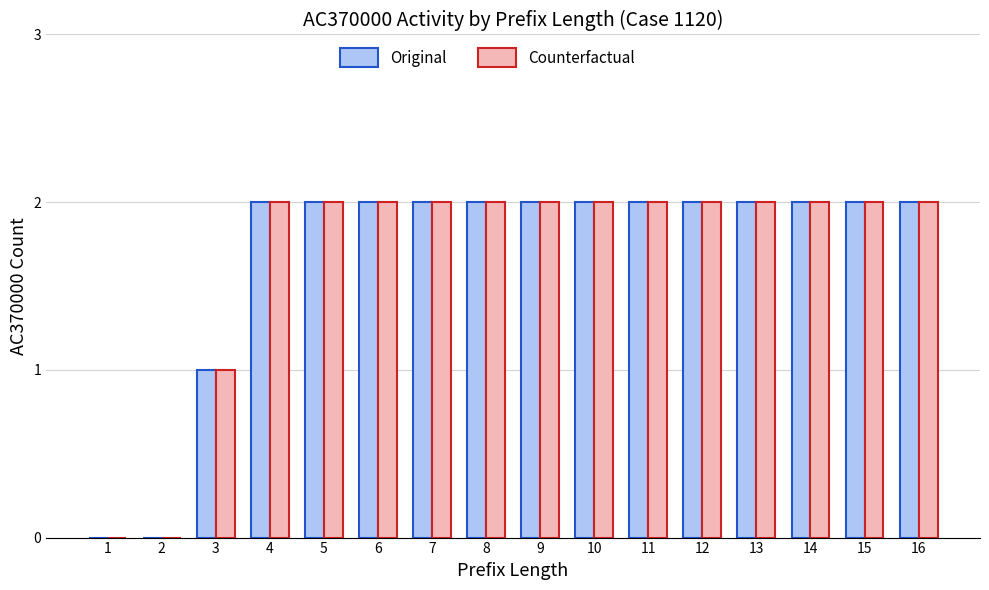

Where is Counterfactual nearest to the value 1?

3